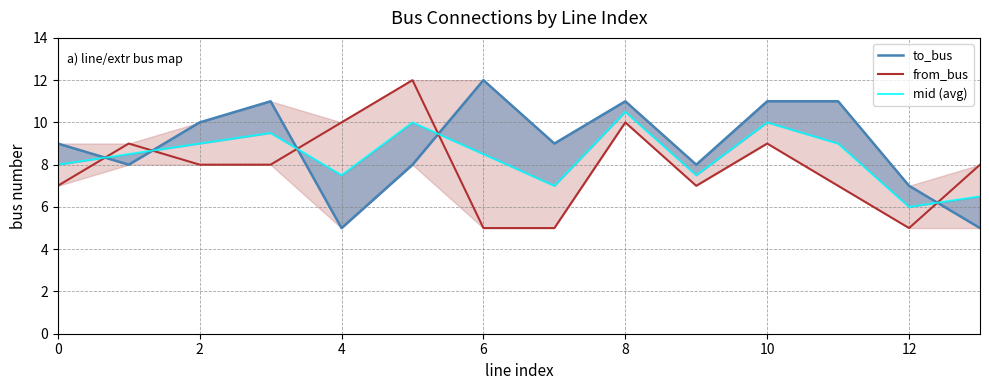

True or false: to_bus has a value of 11.0 at 10.

True